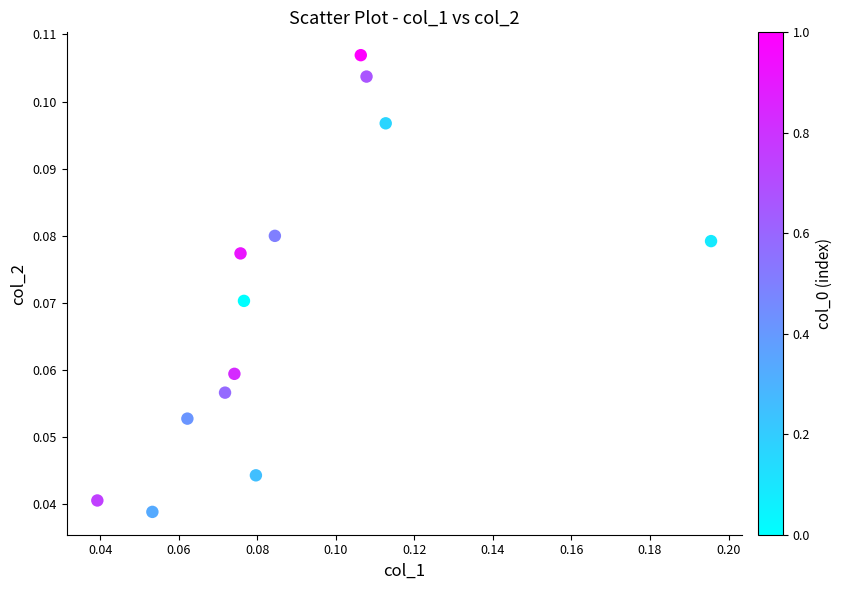

How many data points are displayed?

13